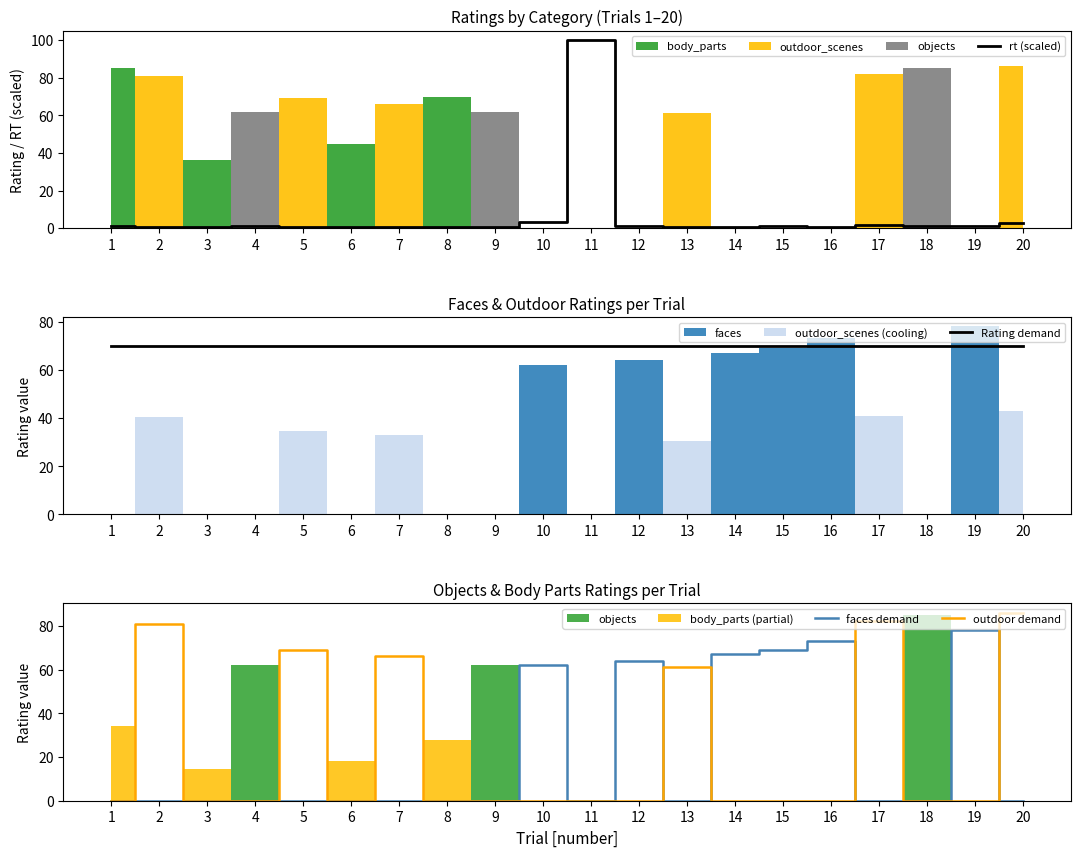

Which category has the lowest value in the faces demand series?

1